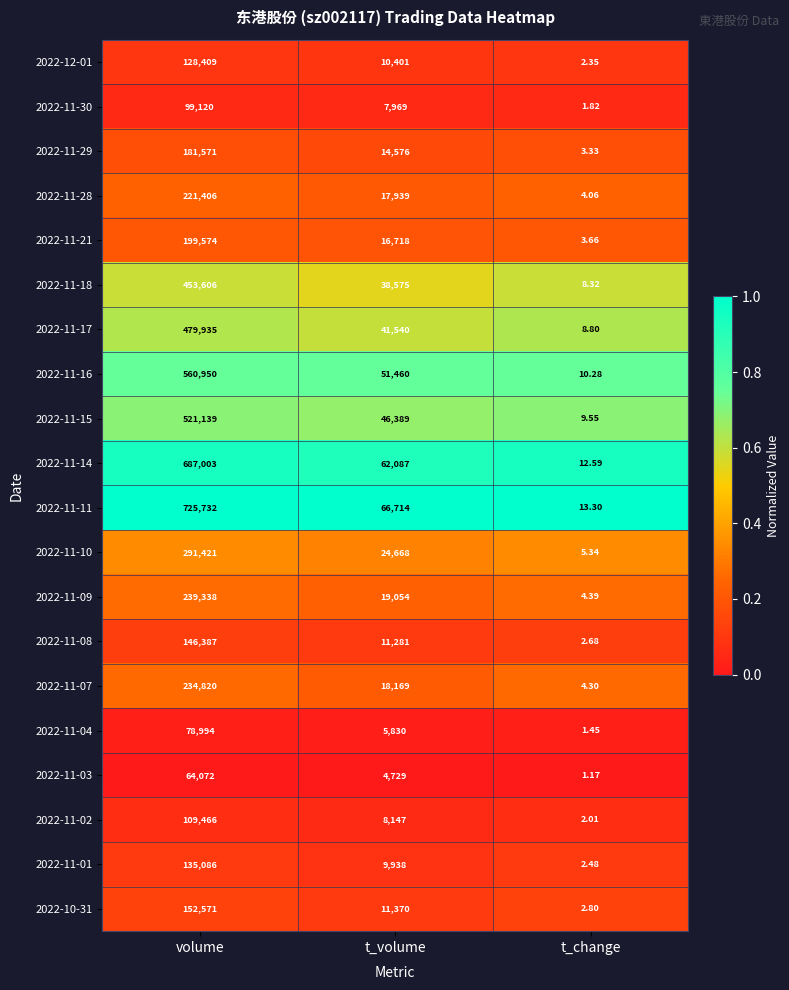

Which category has the lowest value in the 2022-11-30 series?

t_change